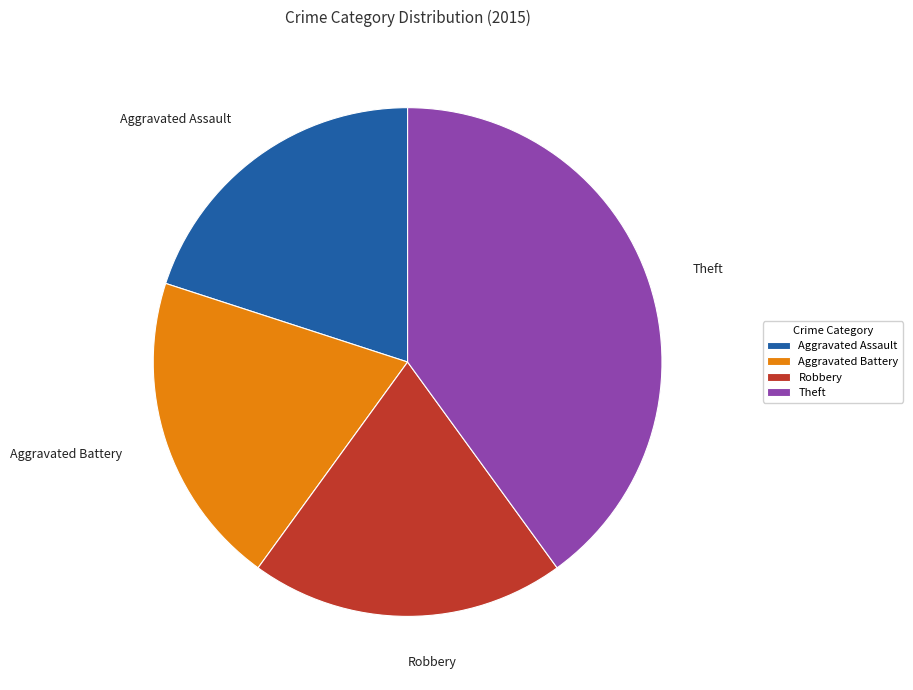

Combined, do Theft and Robbery account for over 50%?

Yes